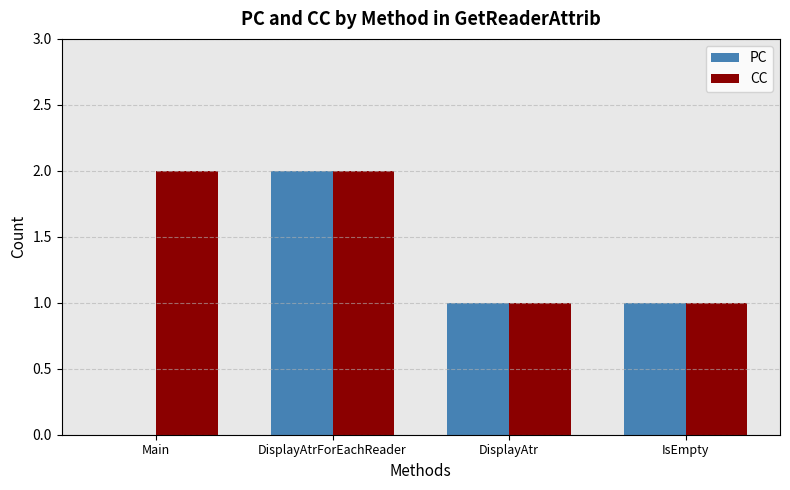

Does the chart contain stacked bars?

No